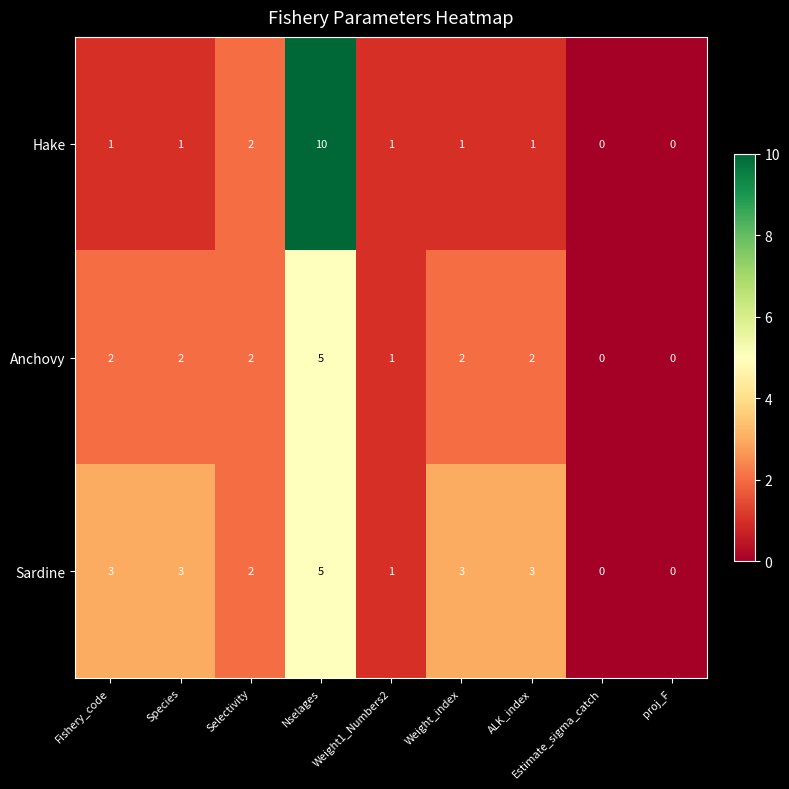

What is the difference between the maximum and minimum values in the Anchovy series?

5